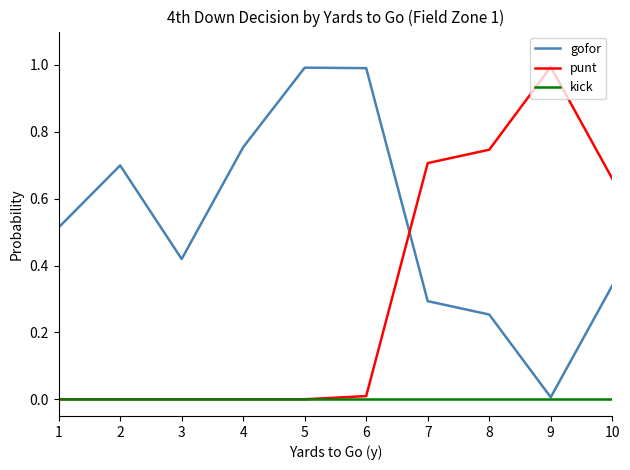

Does the chart display data point markers on the line(s)?

No